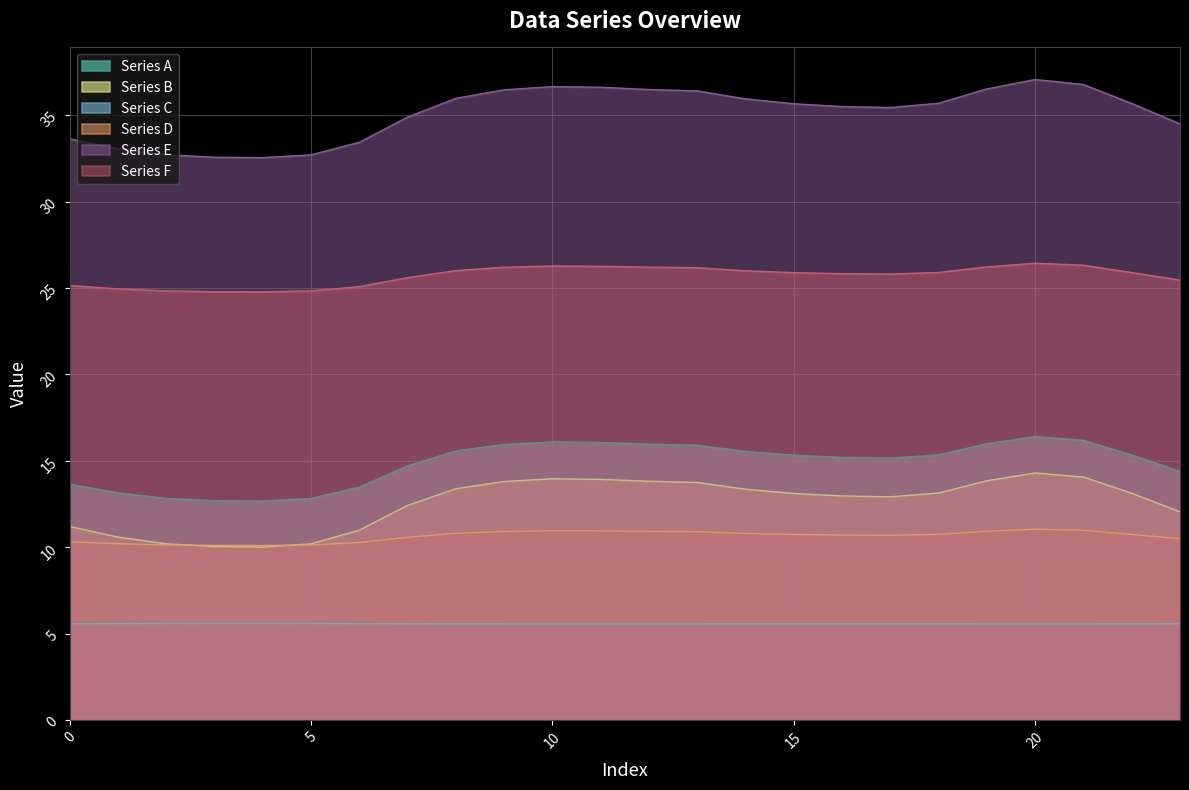

What is the value of the Series F point at the 11th from the left?

26.3